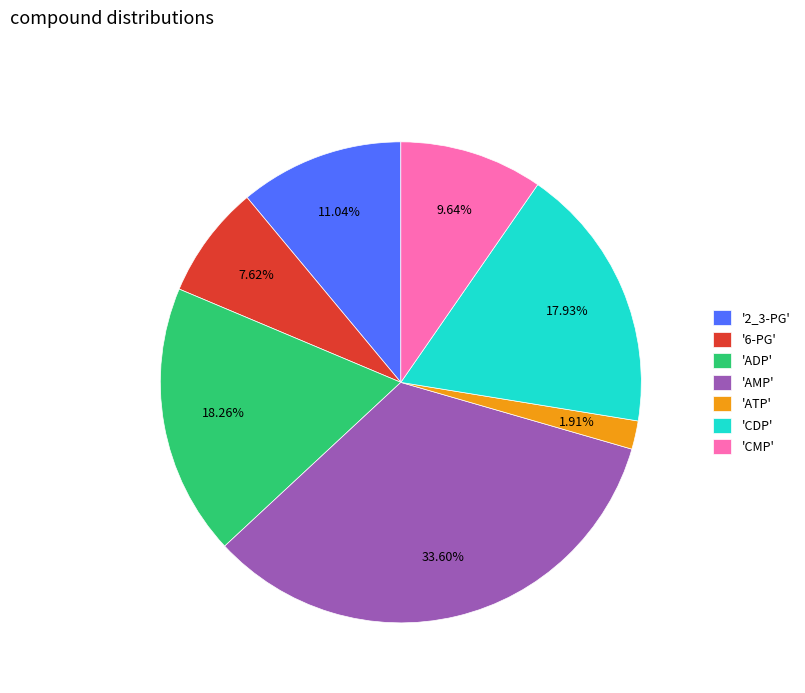

What is the largest slice in the pie chart?

'AMP'